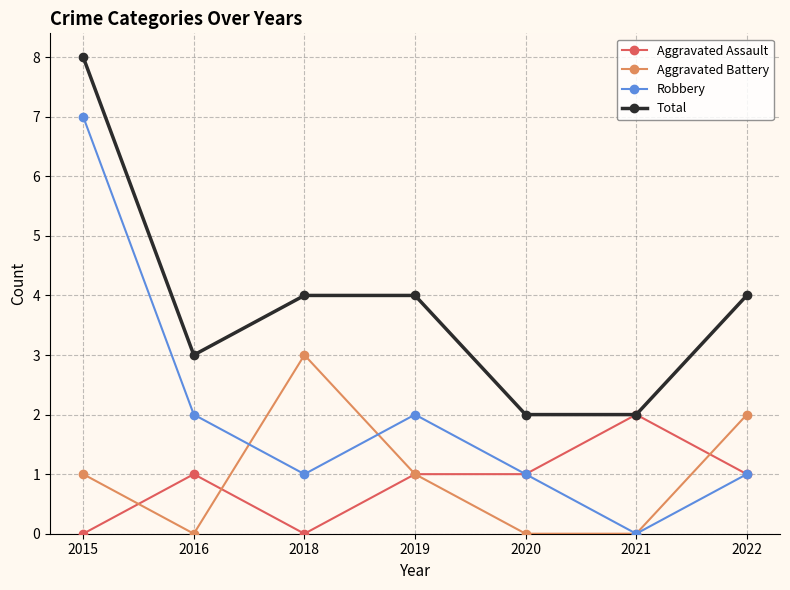

At which category does Aggravated Assault reach its first local valley?

2018